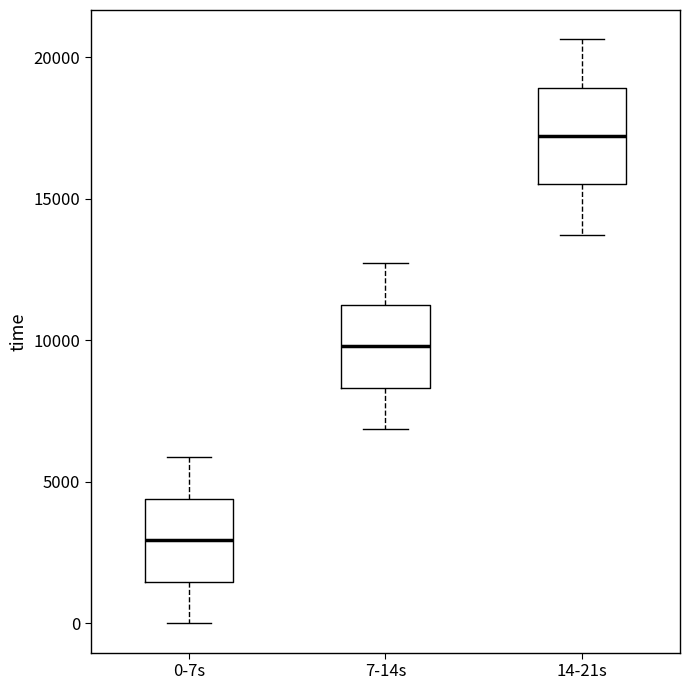

Where is the upper edge of the box for 14-21s on the y-axis? The values are not printed on the chart, so give them approximately, as read against the axis.

19000